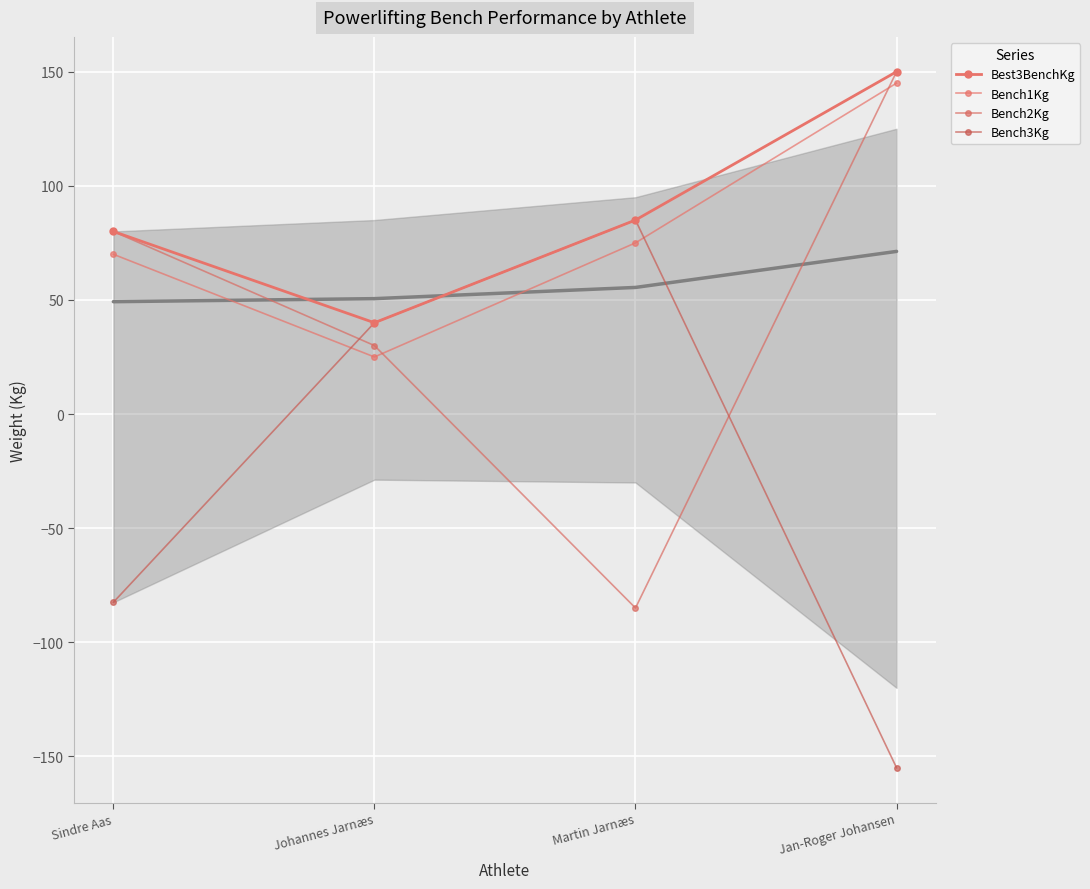

What is the label of the 1st point from the right?

Jan-Roger Johansen